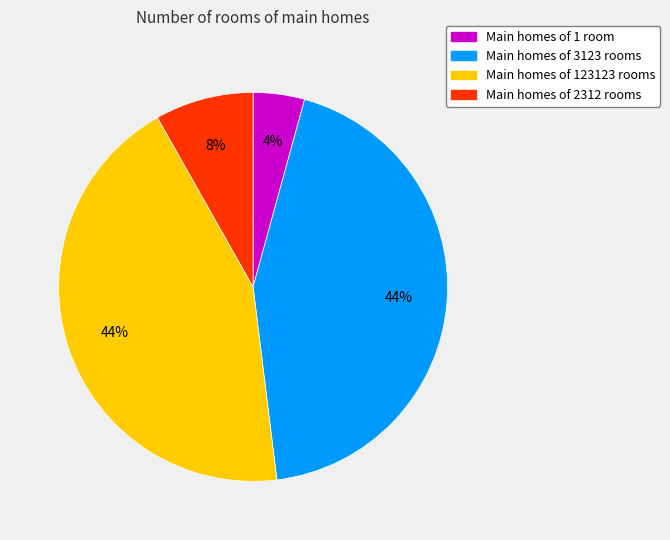

Is there a majority slice in this chart?

No